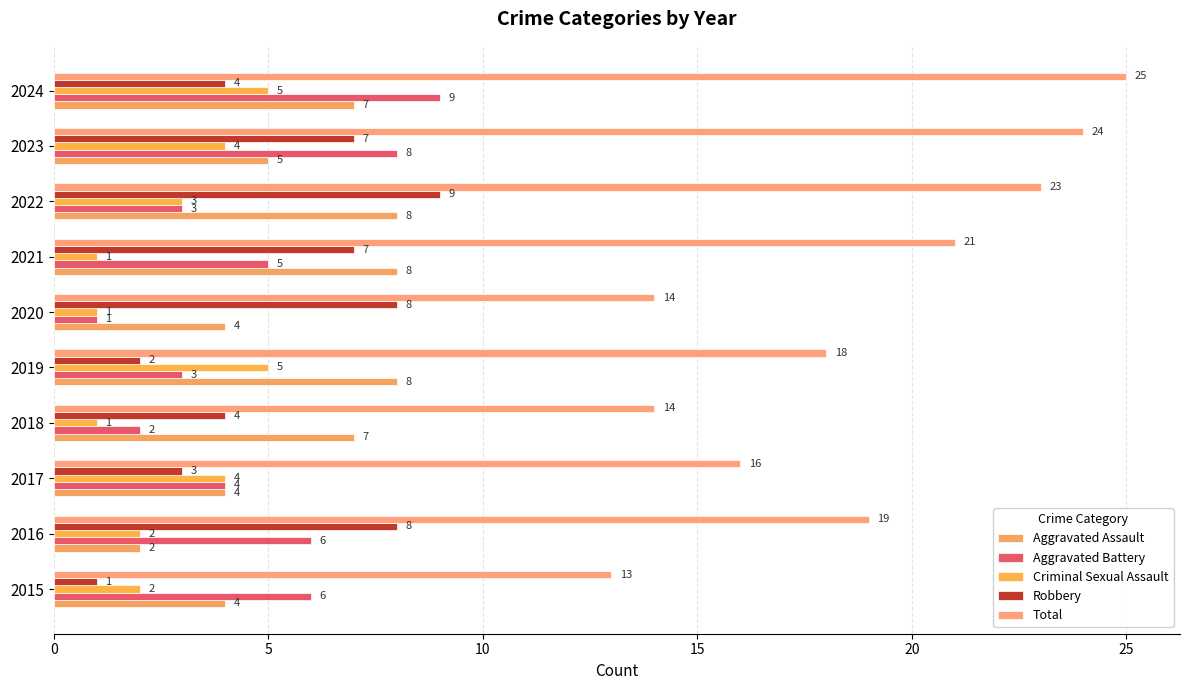

How many values in the Criminal Sexual Assault series are below 3?

5